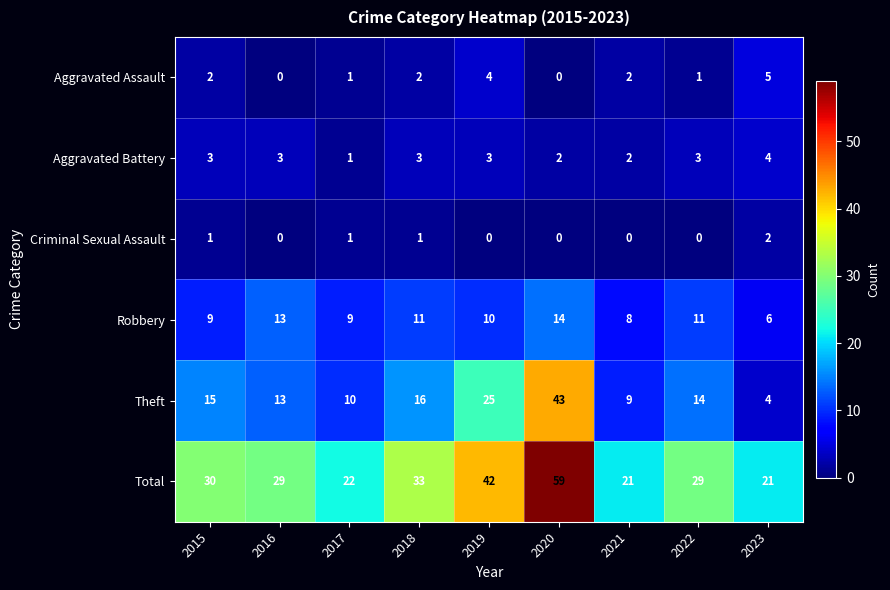

List the labels in order of Theft value, largest first.

2020, 2019, 2018, 2015, 2022, 2016, 2017, 2021, 2023